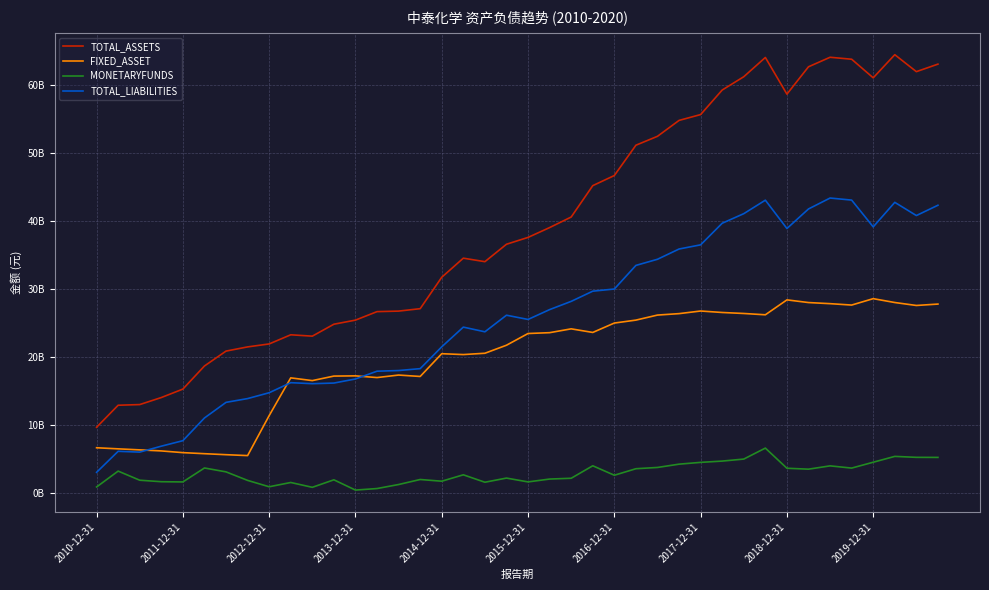

What is the average value of the FIXED_ASSET series?

19741338373.4